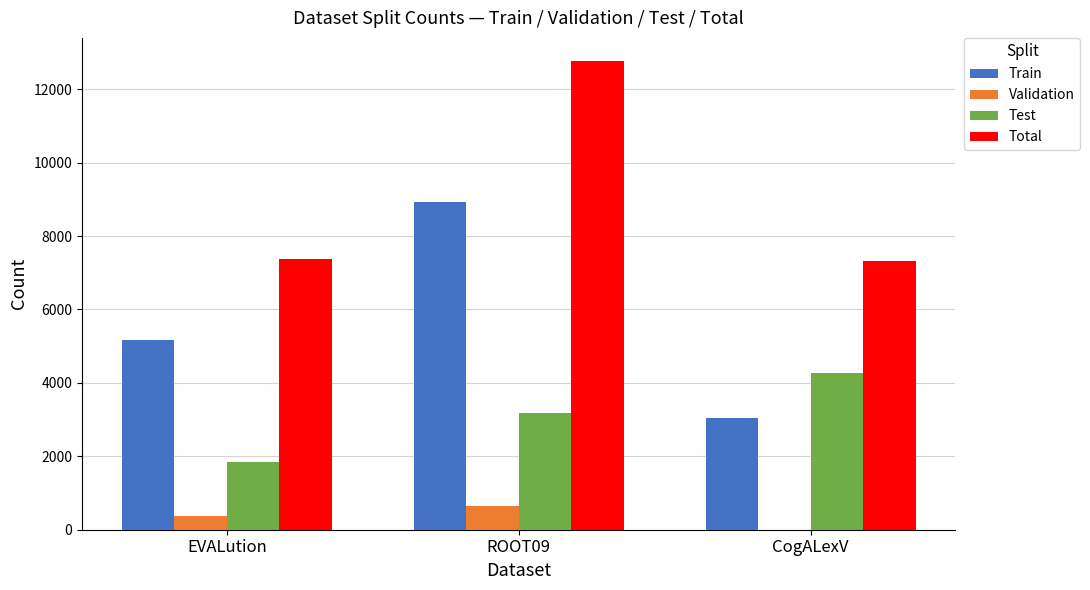

Does the chart contain stacked bars?

No